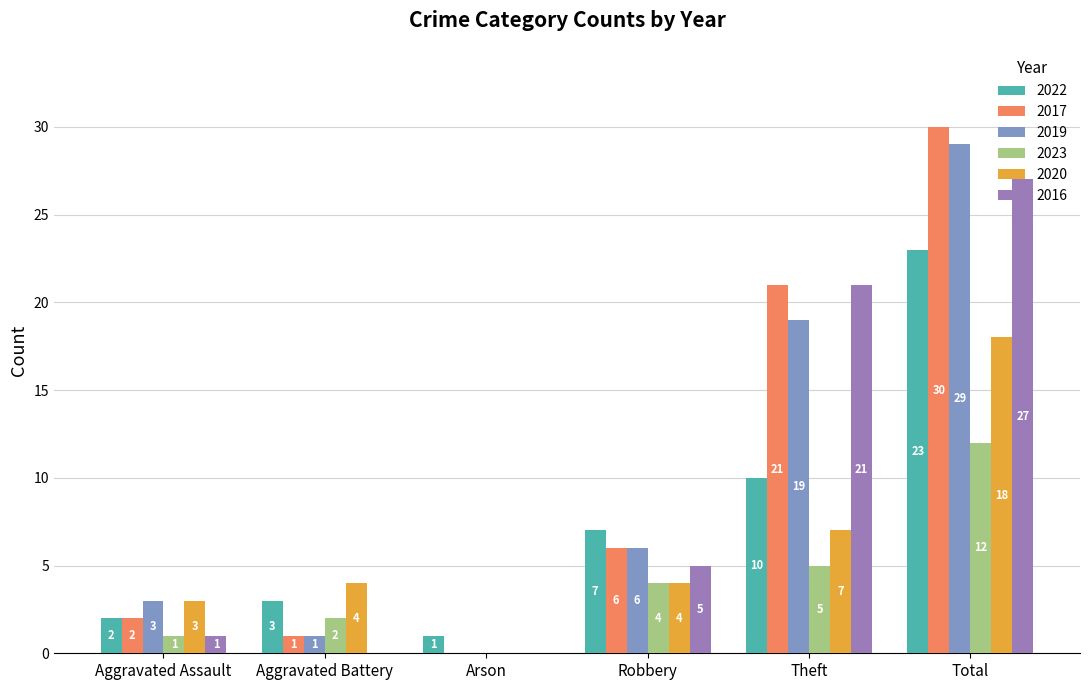

Is the value of 2020 at Arson greater than the value of 2022 at Total?

No